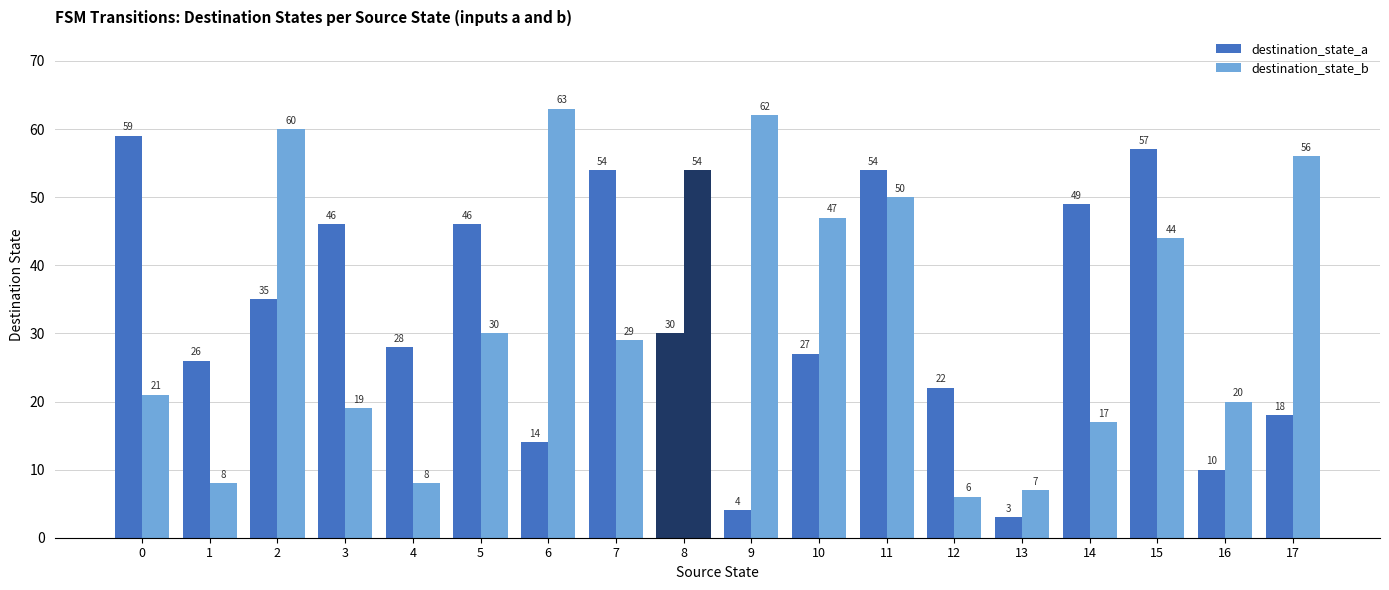

Count the number of data series in this chart.

2